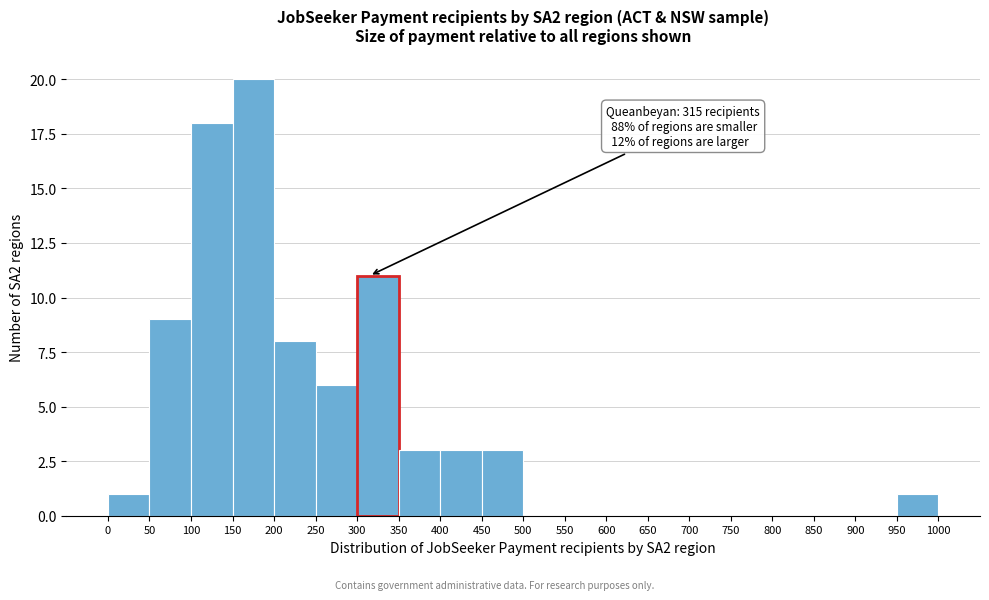

Which range on the x-axis has the tallest bar?

150 to 200